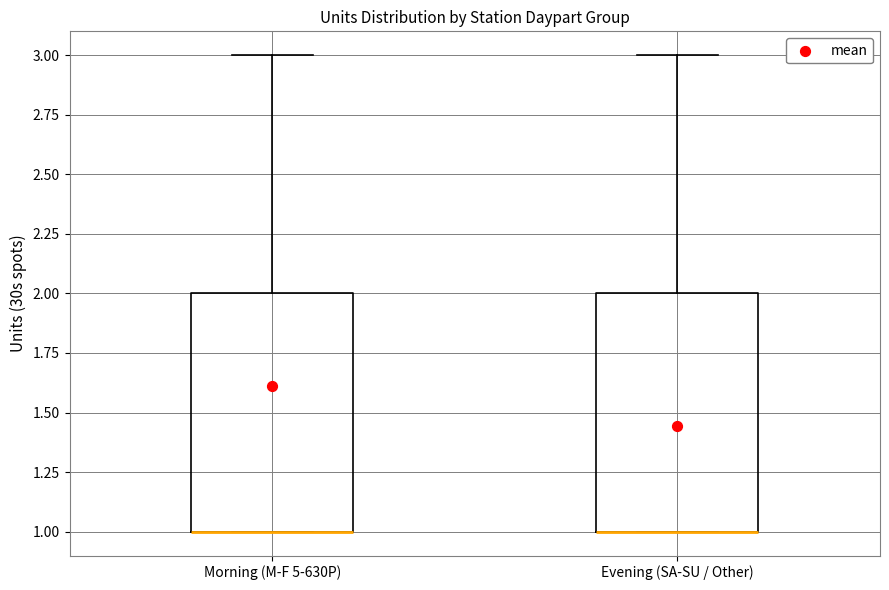

Reading left to right, read every box against the y-axis: the position of its median line, the range the box covers, and the ends of its whiskers. The values are not printed on the chart, so give them approximately, as read against the axis.

Morning (M-F 5-630P): median 1 (drawn on the box's lower edge), box 1 to 2, whiskers 1 to 3
Evening (SA-SU / Other): median 1 (drawn on the box's lower edge), box 1 to 2, whiskers 1 to 3